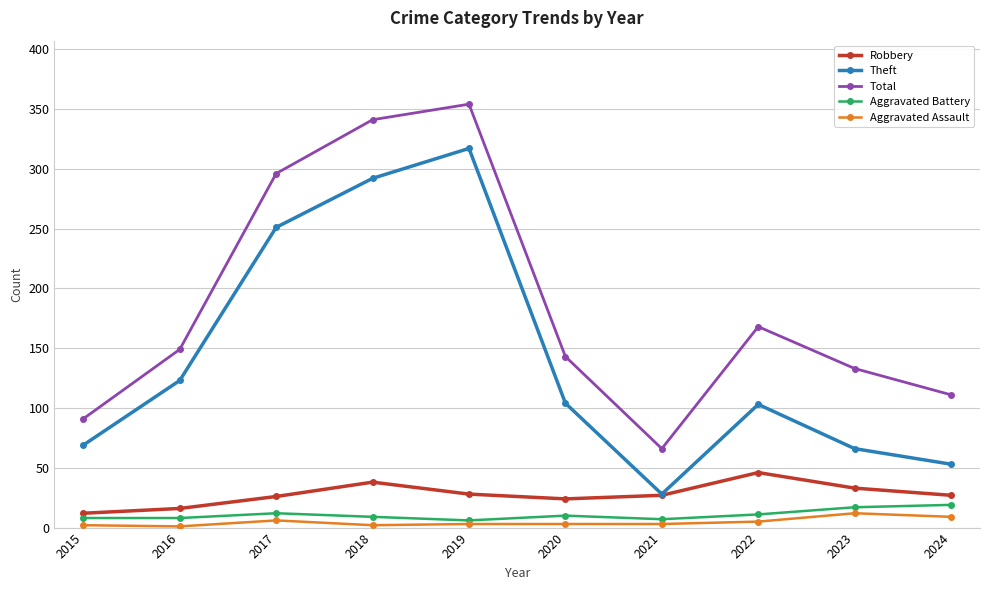

In Theft, how many points are higher than both neighbors (excluding endpoints)?

2